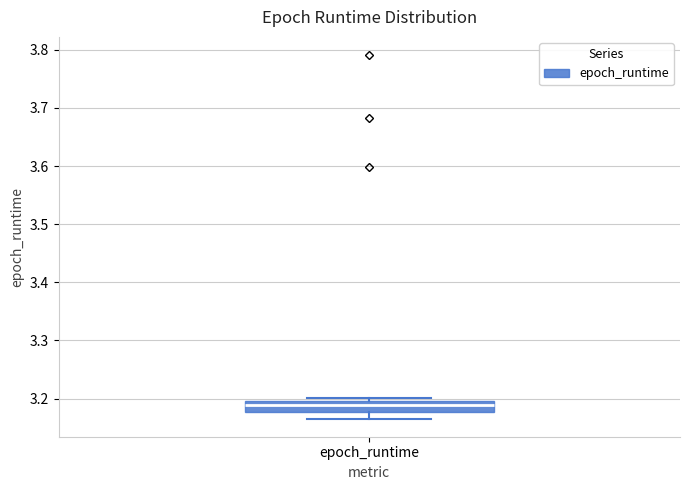

Transcribe this box plot: give where the median line is, the range the box spans, and where the two whiskers end, as read against the y-axis. The values are not printed on the chart, so give them approximately, as read against the axis.

median 3.19, box 3.18 to 3.20, whiskers 3.17 to 3.20 (just above the box's upper edge)